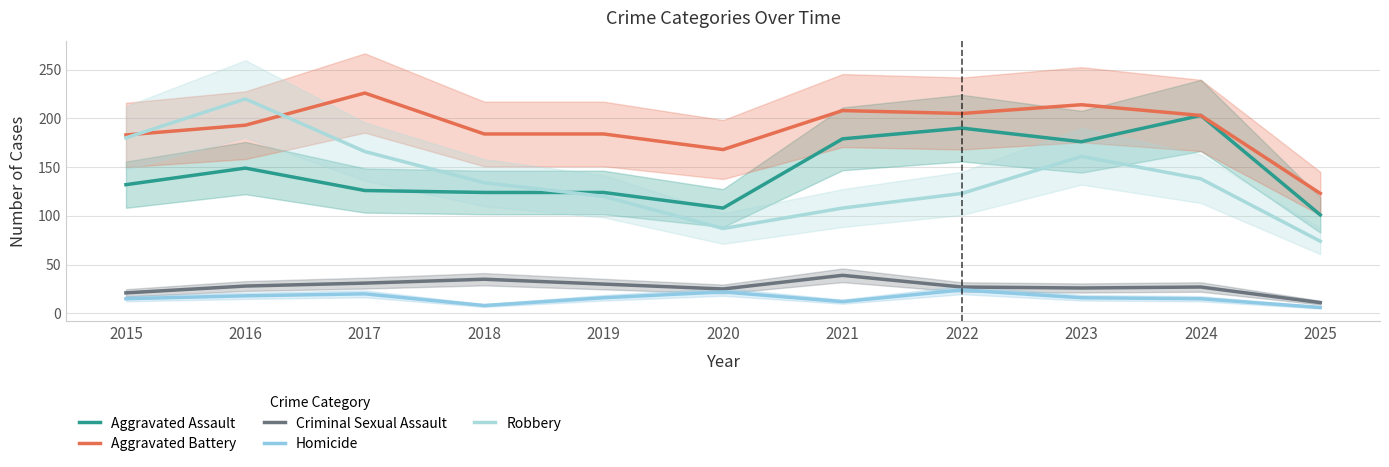

Rank the series by their maximum value, from highest to lowest.

Aggravated Battery, Robbery, Aggravated Assault, Criminal Sexual Assault, Homicide